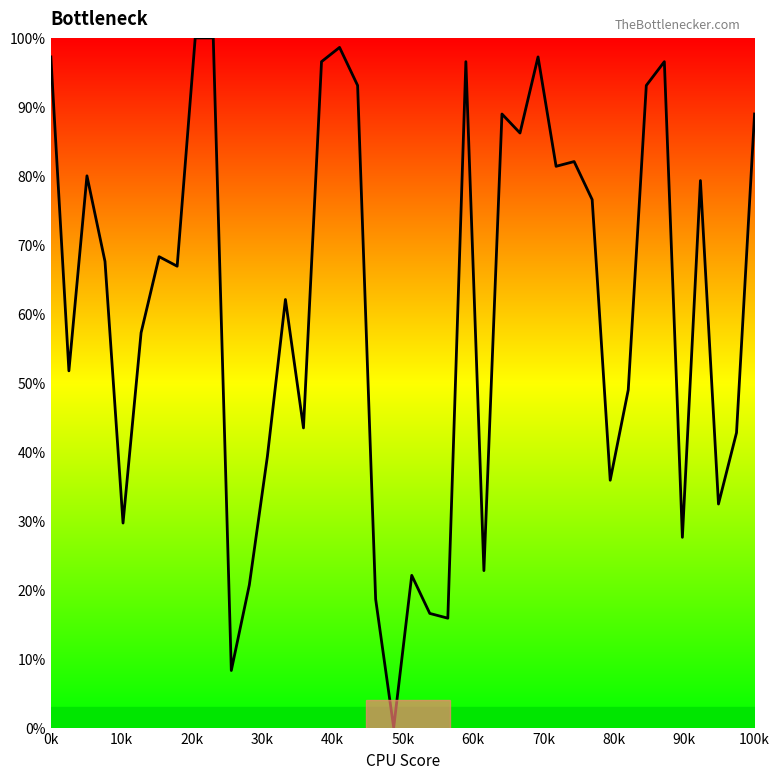

What is the greatest value displayed?

100.0